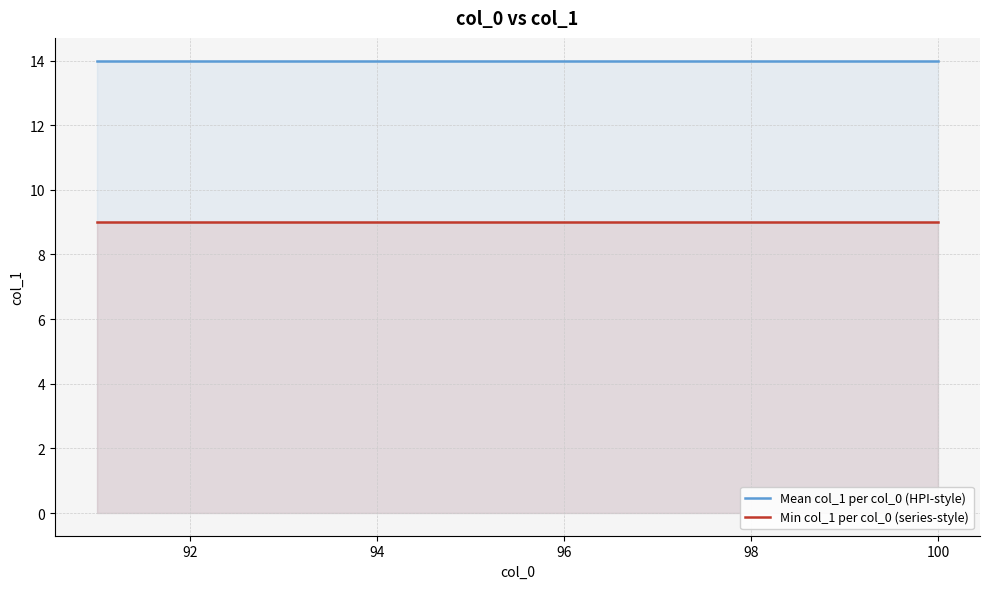

What is the approximate value of Min col_1 per col_0 (series-style) at 94?

9